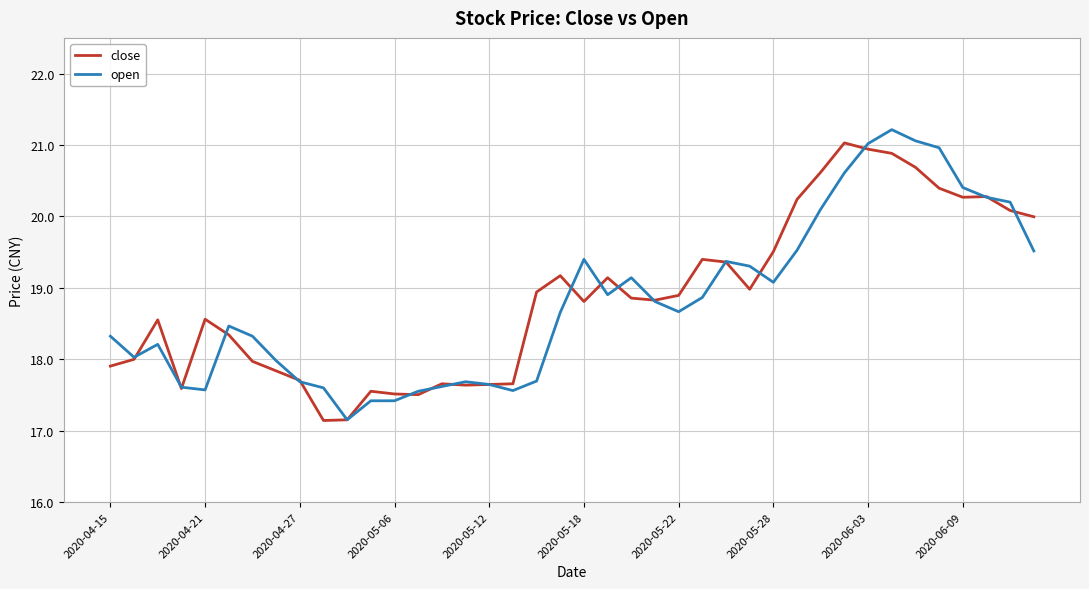

What is the highest value of the close series?

21.0